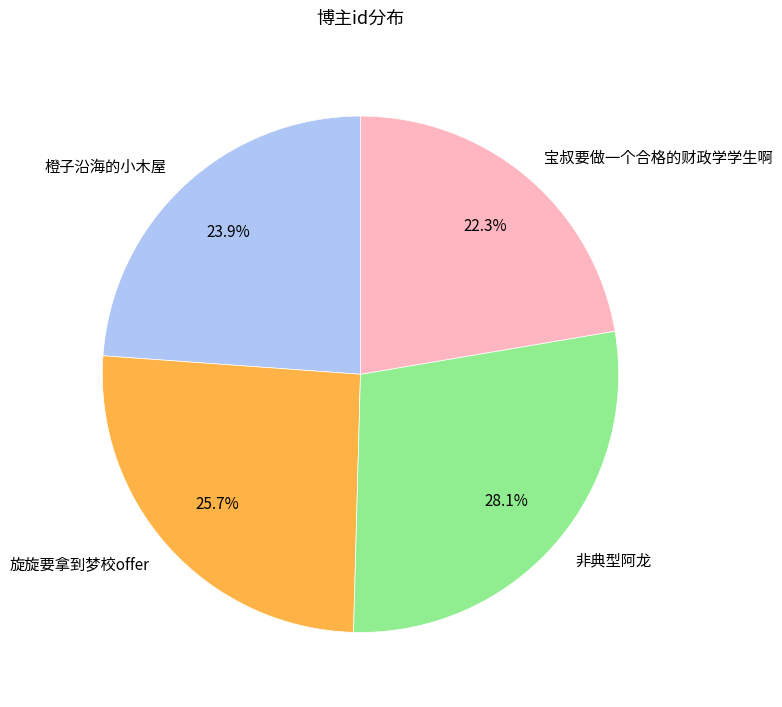

The 非典型阿龙 slice represents 15% of the pie. True or false?

False